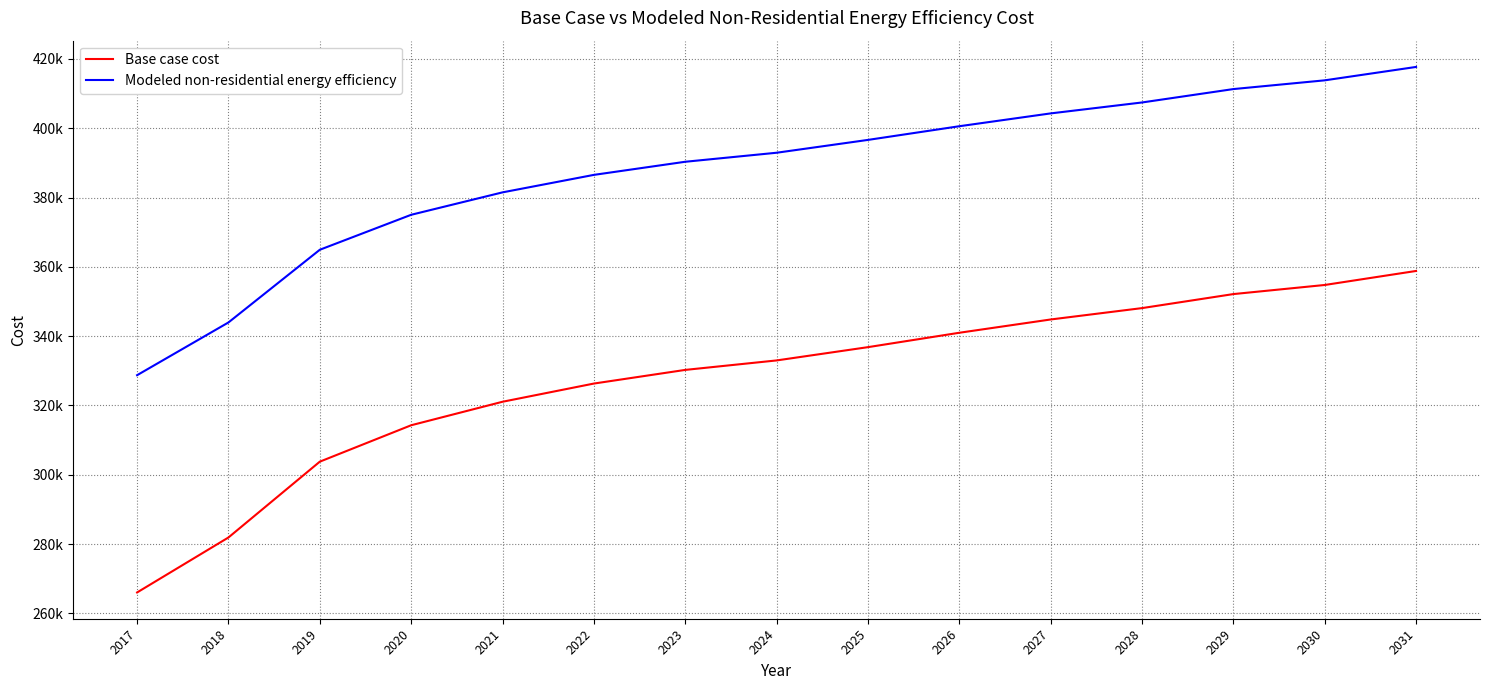

True or false: Base case cost has more than 2 interior local peaks.

False